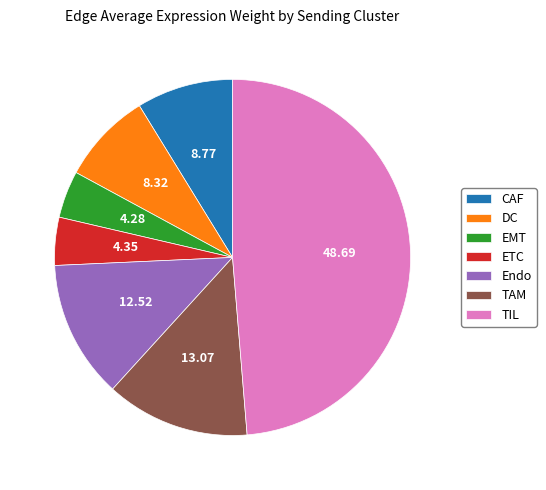

Between TIL and EMT, which is larger?

TIL